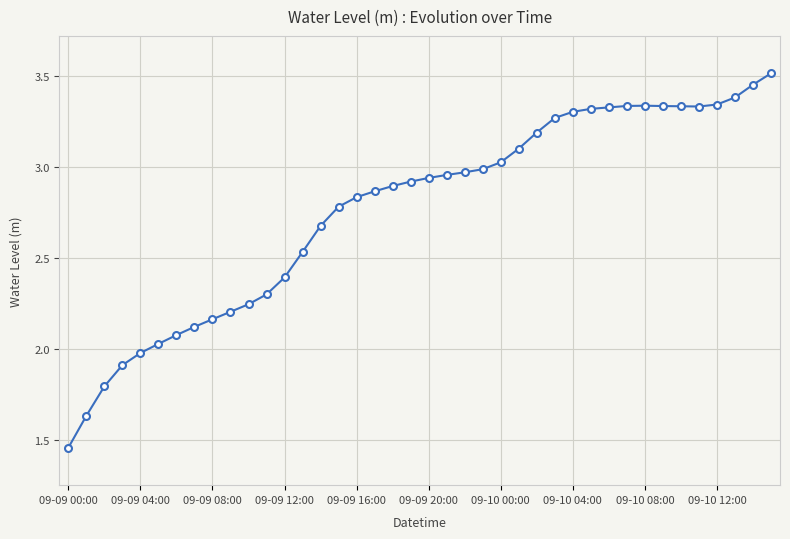

What is the sum of all values?

110.5